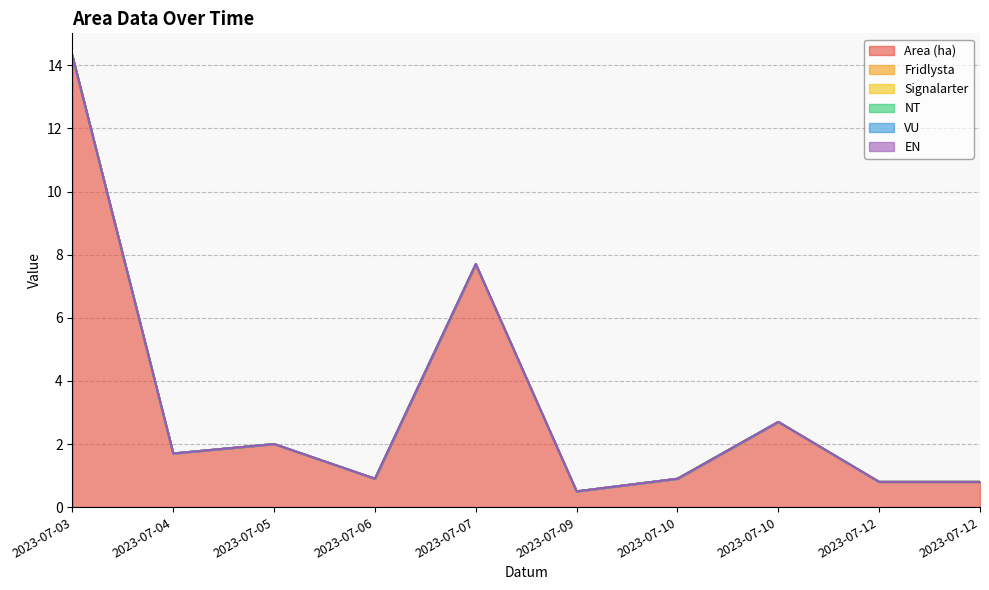

Reading right to left, extract all data points from this chart.

Area (ha): 0.8	0.8	2.7	0.9	0.5	7.7	0.9	2.0	1.7	14.3
Fridlysta: 0.0	0.0	0.0	0.0	0.0	0.0	0.0	0.0	0.0	0.0
Signalarter: 0.0	0.0	0.0	0.0	0.0	0.0	0.0	0.0	0.0	0.0
NT: 0.0	0.0	0.0	0.0	0.0	0.0	0.0	0.0	0.0	0.0
VU: 0.0	0.0	0.0	0.0	0.0	0.0	0.0	0.0	0.0	0.0
EN: 0.0	0.0	0.0	0.0	0.0	0.0	0.0	0.0	0.0	0.0